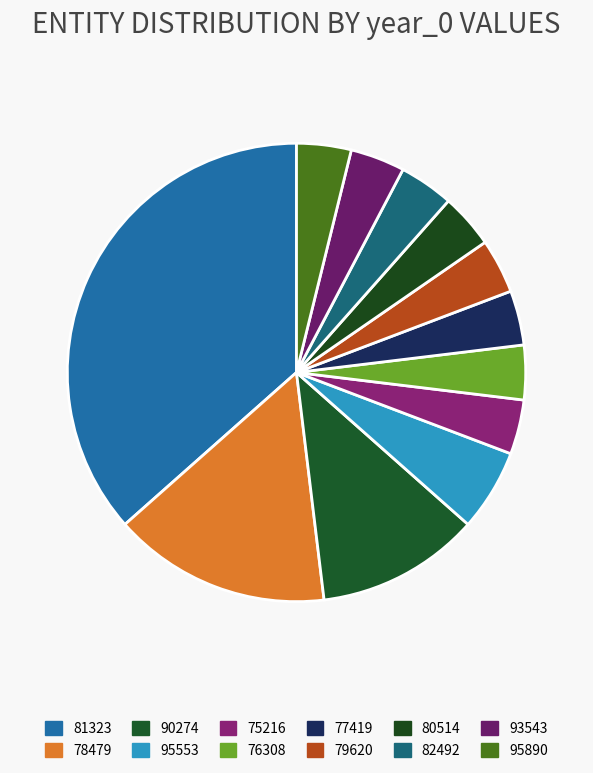

Which slice is the largest?

81323